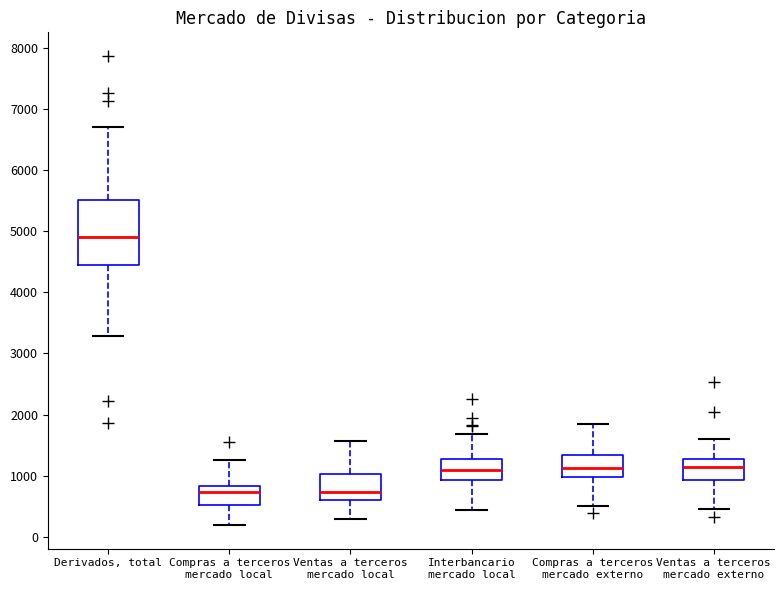

Reading left to right, transcribe this box plot: for each box, give where its median line is, the range the box spans, and where its two whiskers end, as read against the y-axis. The values are not printed on the chart, so give them approximately, as read against the axis.

Derivados, total: median 4900, box 4400 to 5500, whiskers 3300 to 6700
Compras a terceros mercado local: median 700, box 500 to 800, whiskers 200 to 1300
Ventas a terceros mercado local: median 700, box 600 to 1000, whiskers 300 to 1600
Interbancario mercado local: median 1100, box 900 to 1300, whiskers 400 to 1700
Compras a terceros mercado externo: median 1100, box 1000 to 1300, whiskers 500 to 1800
Ventas a terceros mercado externo: median 1100, box 900 to 1300, whiskers 500 to 1600